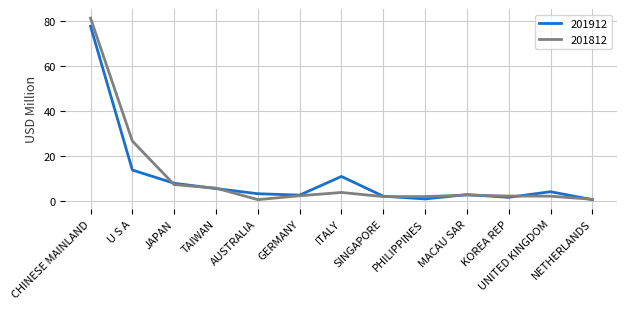

How many lines are shown in the chart?

2